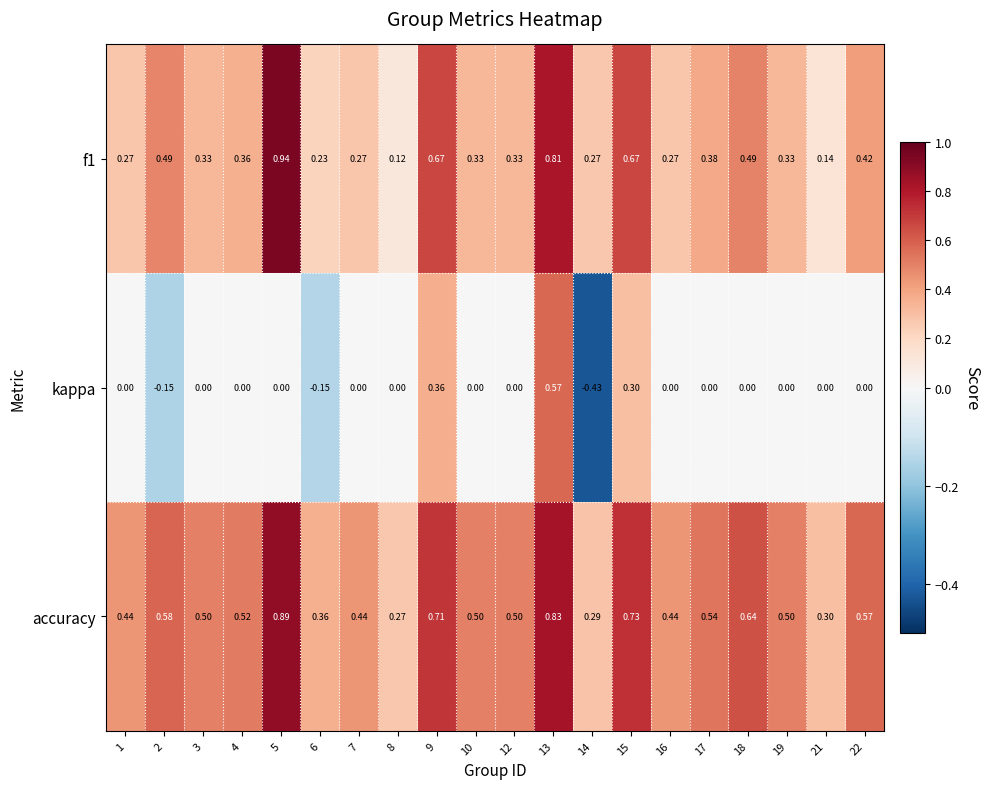

At which category does the chart reach its peak across all series?

5